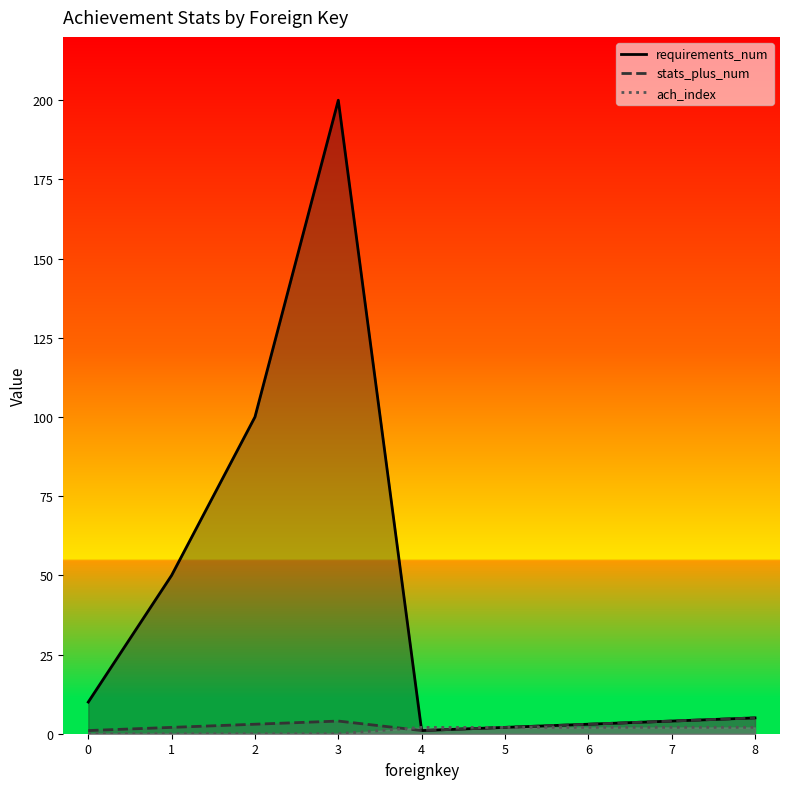

What is the greatest value displayed?

200